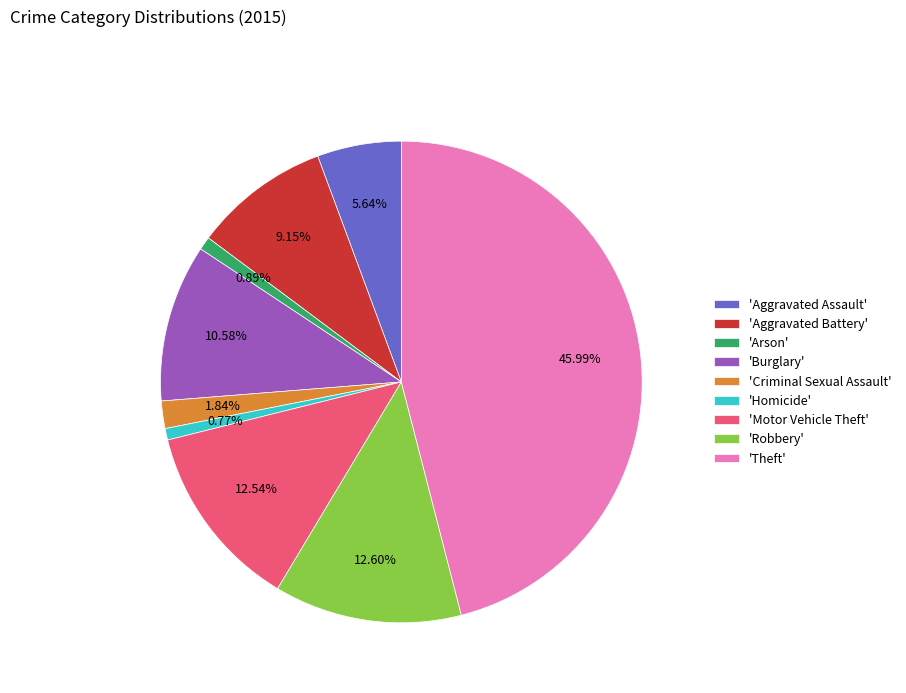

What is the largest slice in the pie chart?

'Theft'